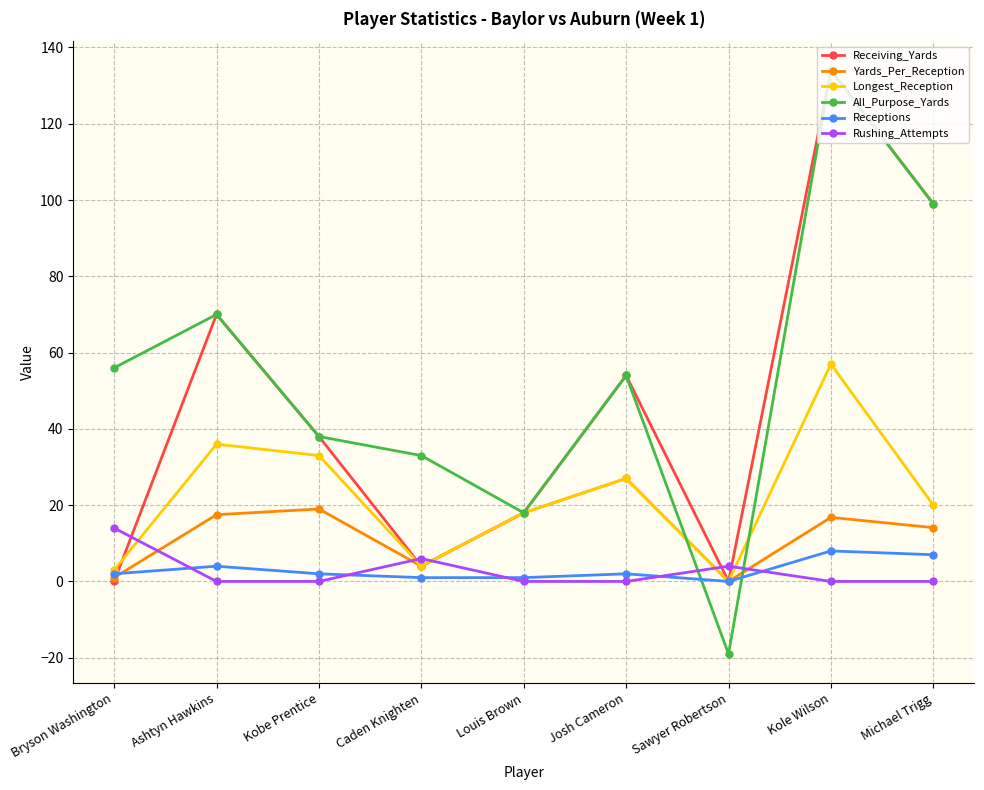

What are all the series names shown in the legend?

Receiving_Yards, Yards_Per_Reception, Longest_Reception, All_Purpose_Yards, Receptions, Rushing_Attempts